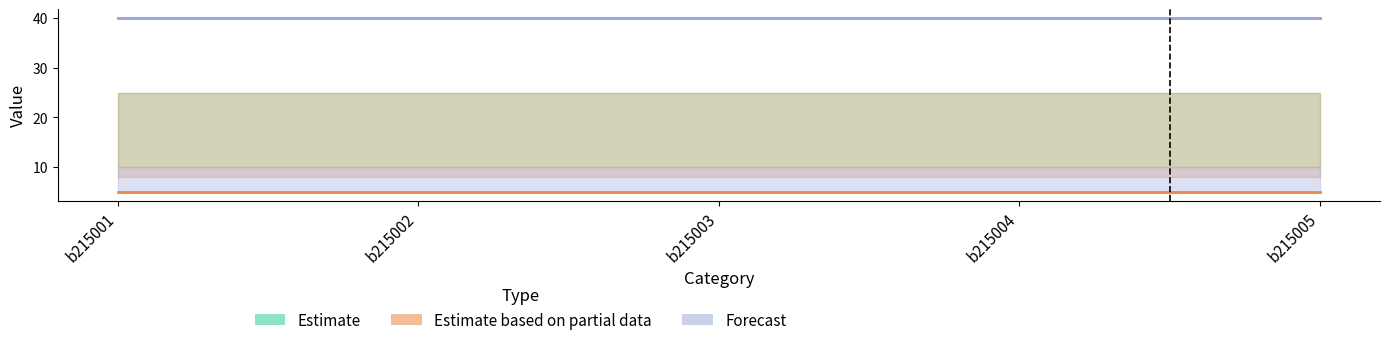

How many categories are shown in the chart?

5